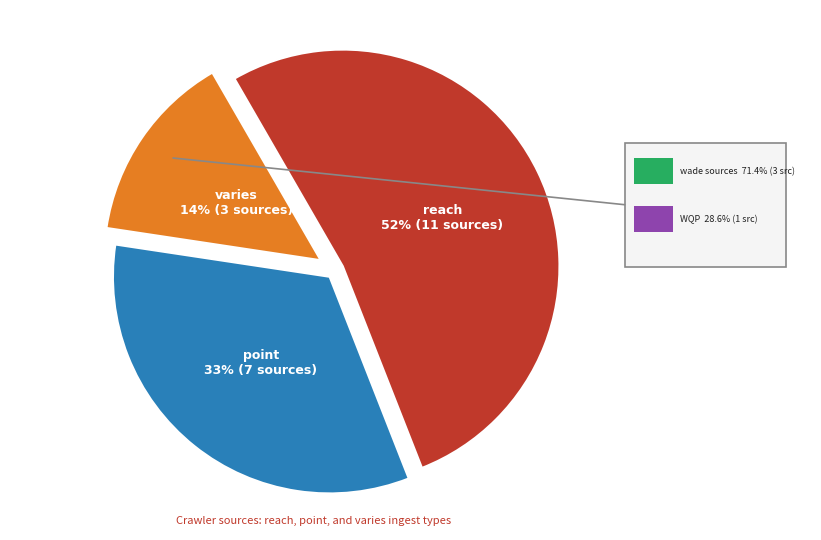

Is there any slice that represents more than half of the pie?

Yes